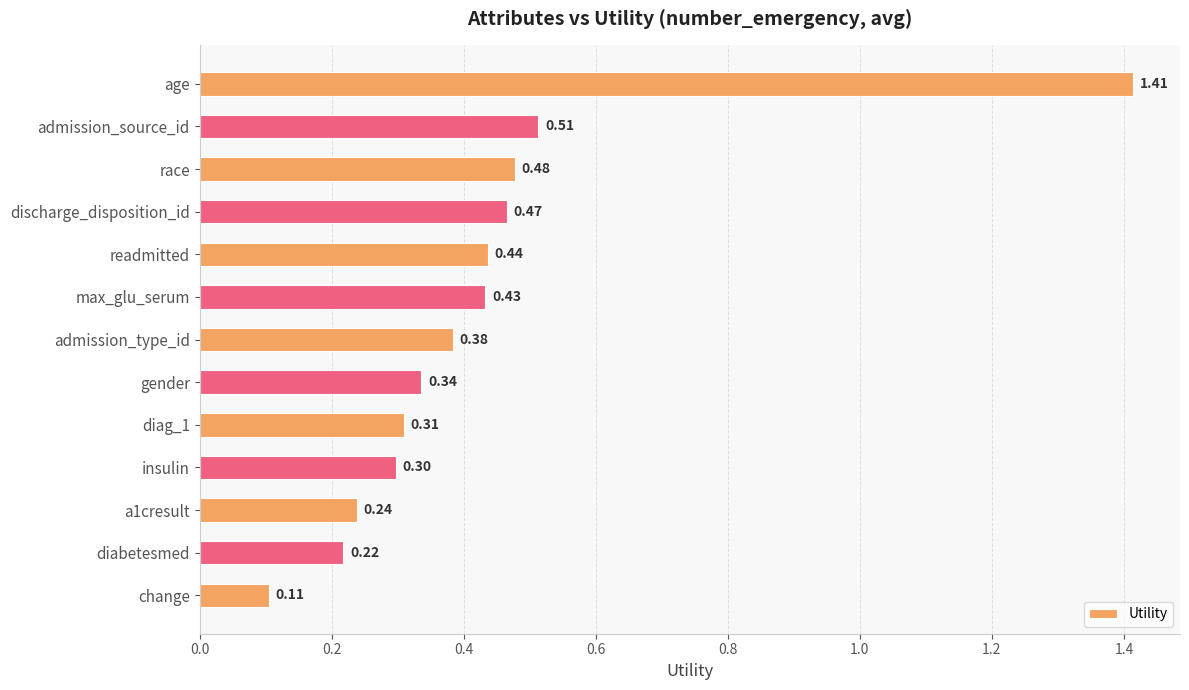

What is the label of the 12th bar from the top?

diabetesmed